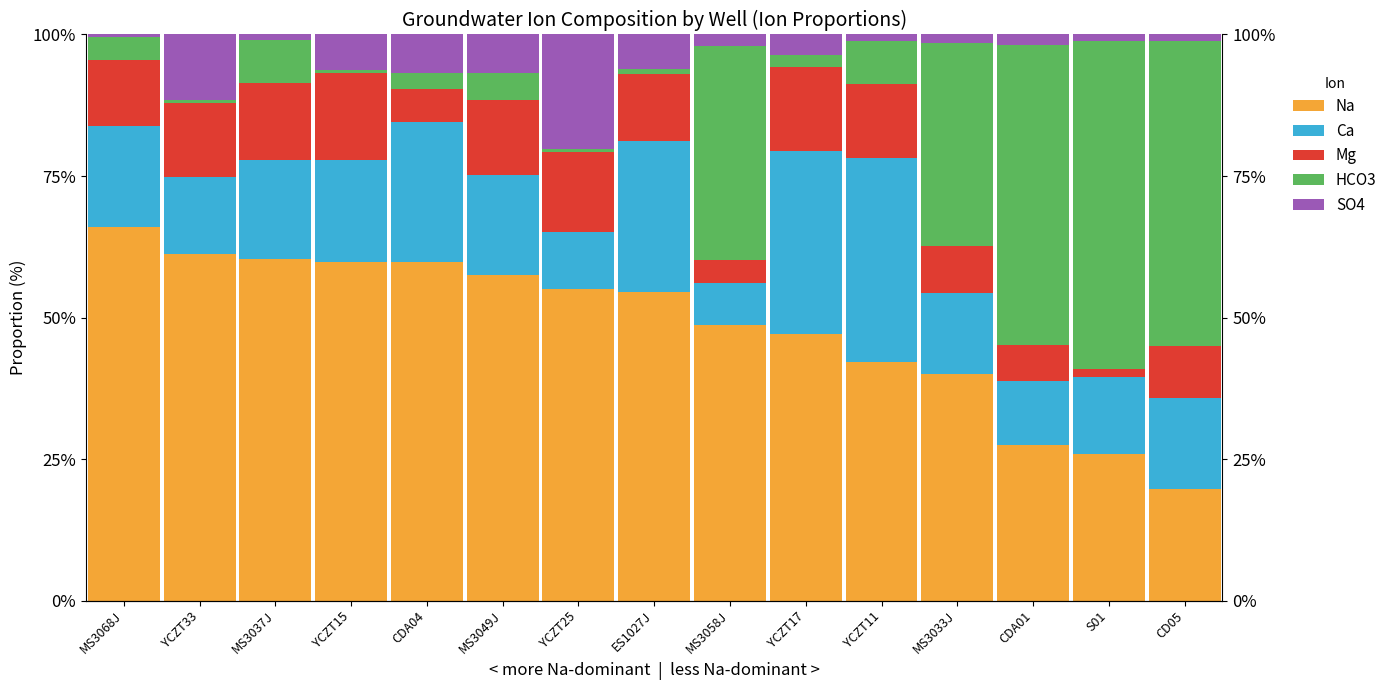

What is the total value across all series at S01?

1.0